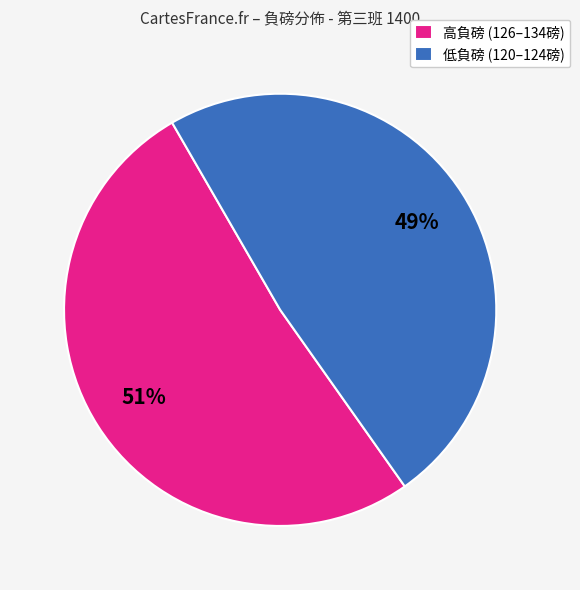

Between 高負磅 (126–134磅) and 低負磅 (120–124磅), which is larger?

高負磅 (126–134磅)